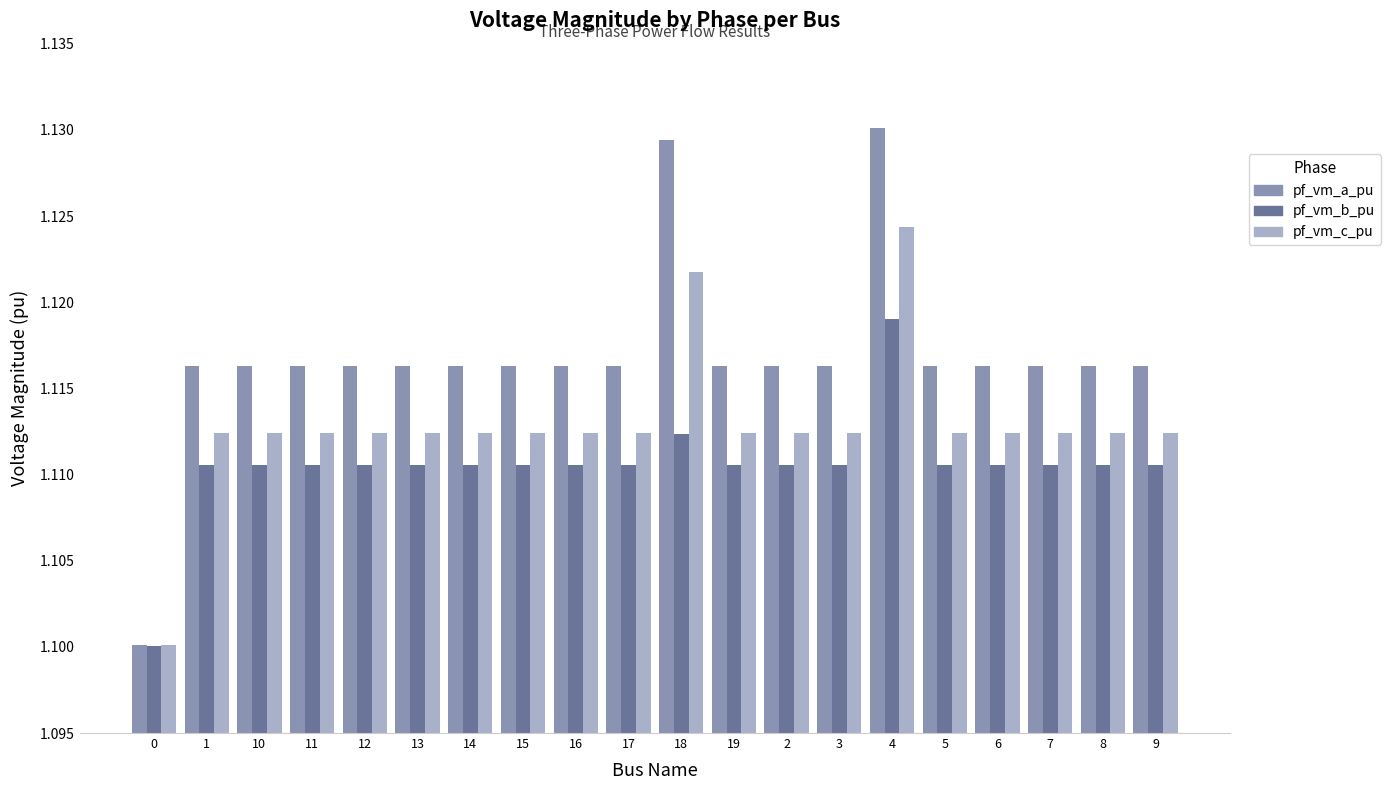

True or false: pf_vm_b_pu has a value of 1.1 at 19.

True